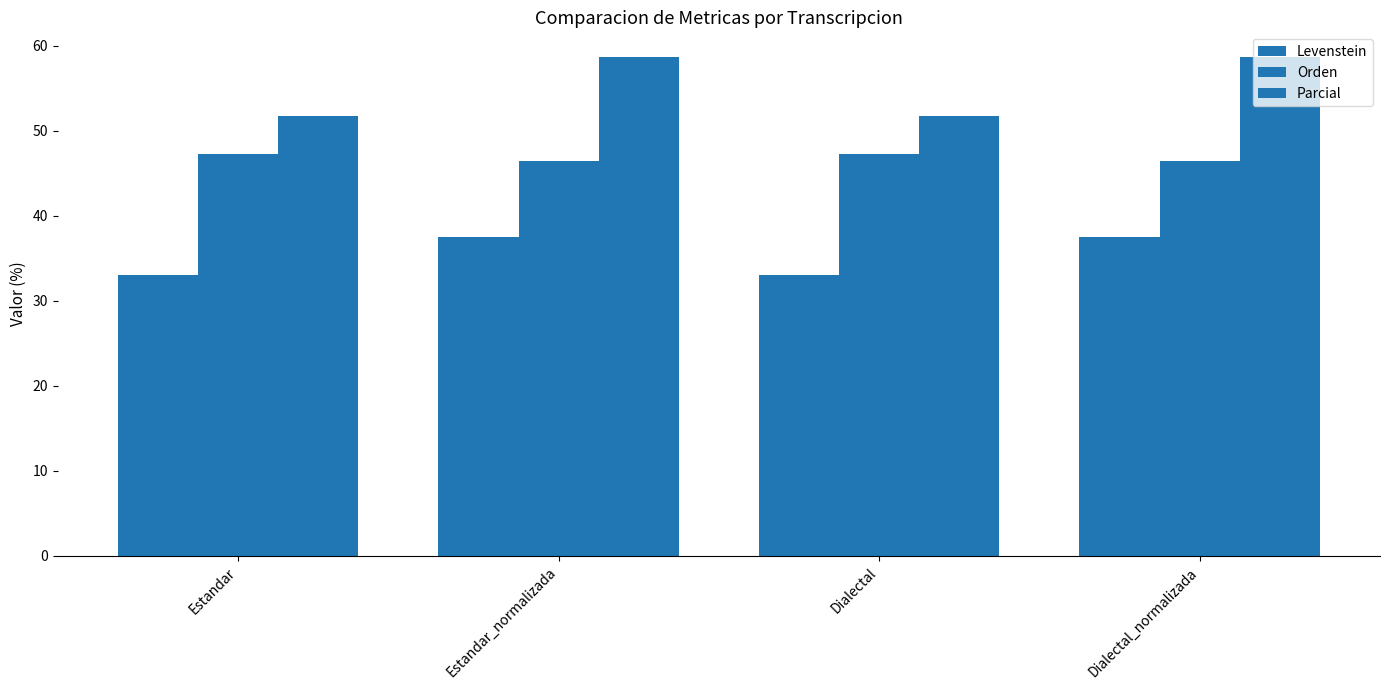

Which series has the largest range (max minus min)?

Parcial